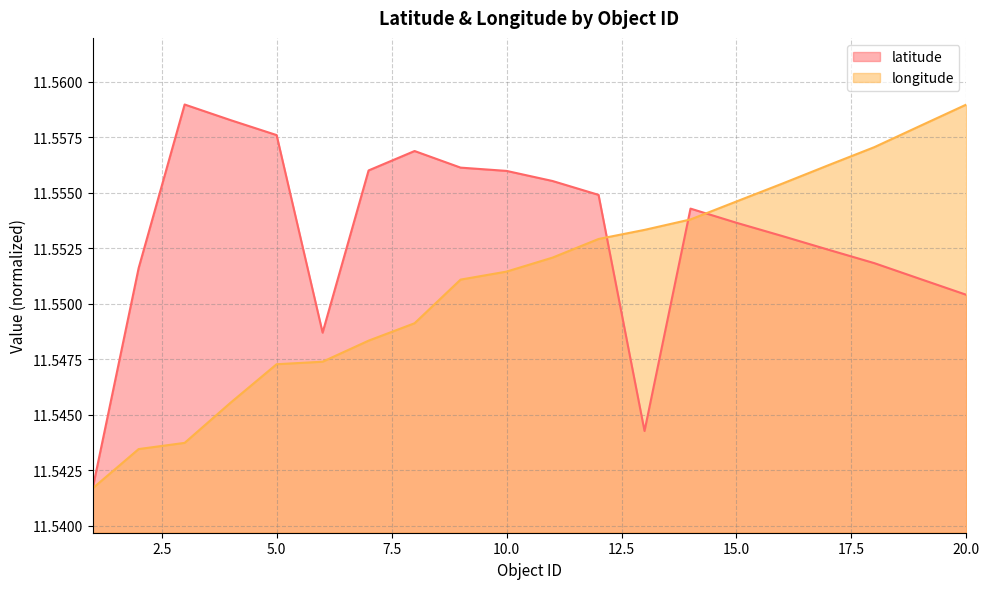

What is the value of the longitude point at the 10th from the left?

11.6